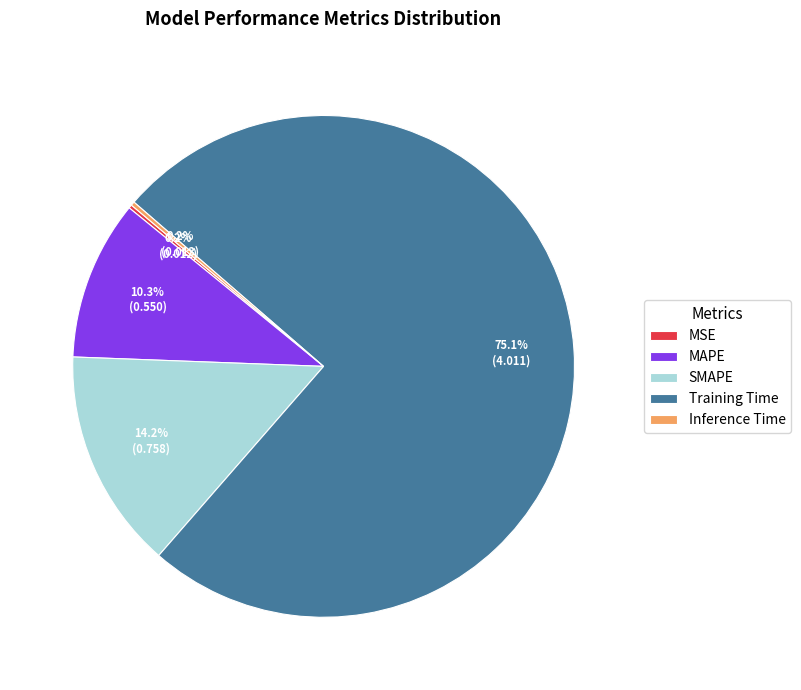

How much of the chart is everything except Training Time?

24.9%